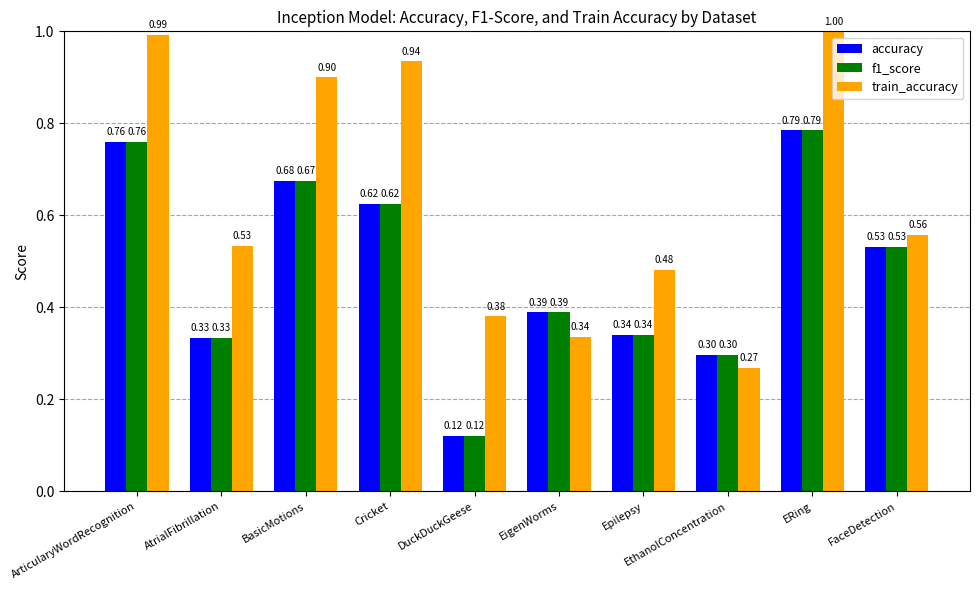

What is the label of the 5th bar from the left?

DuckDuckGeese